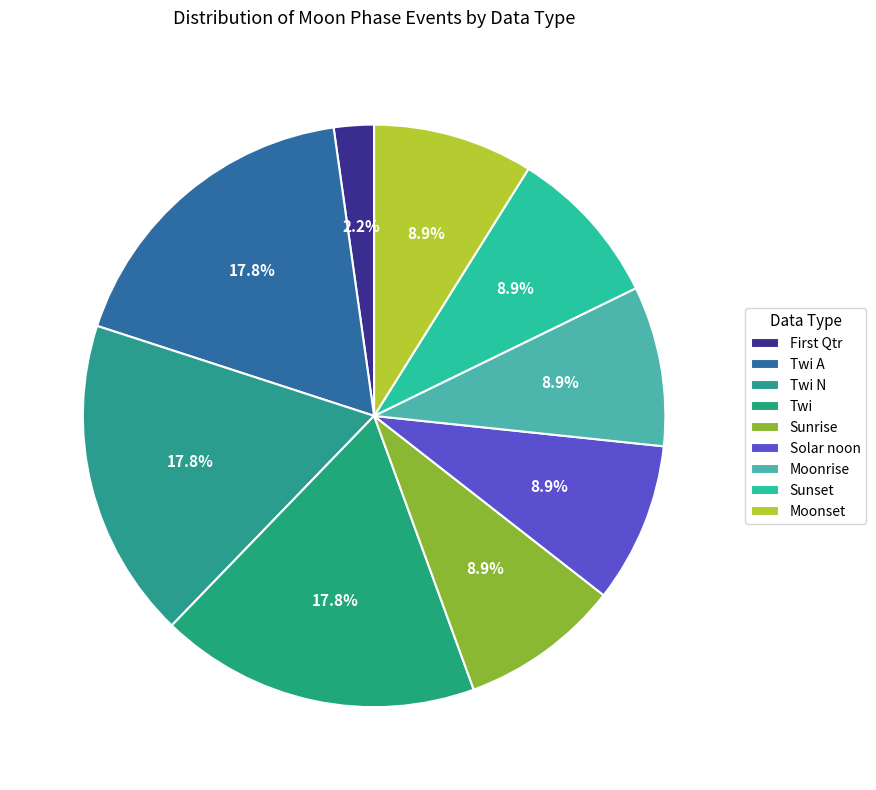

Does any single category account for the majority?

No